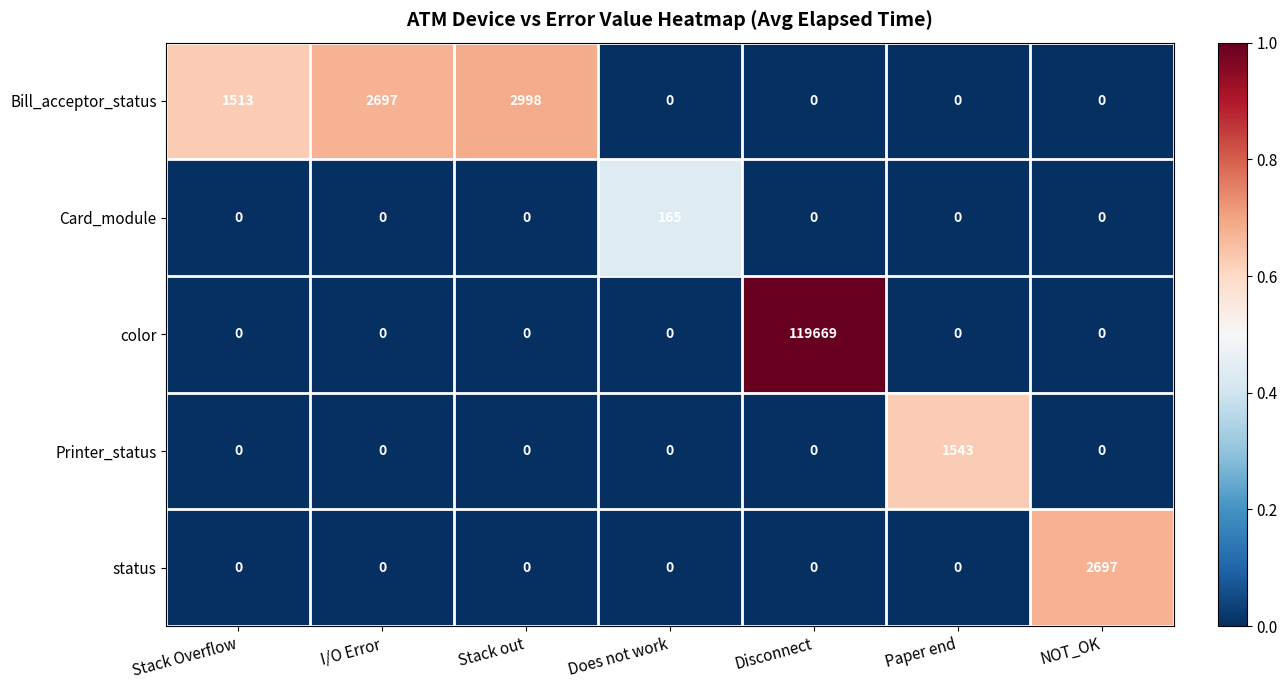

What is the greatest value displayed?

119669